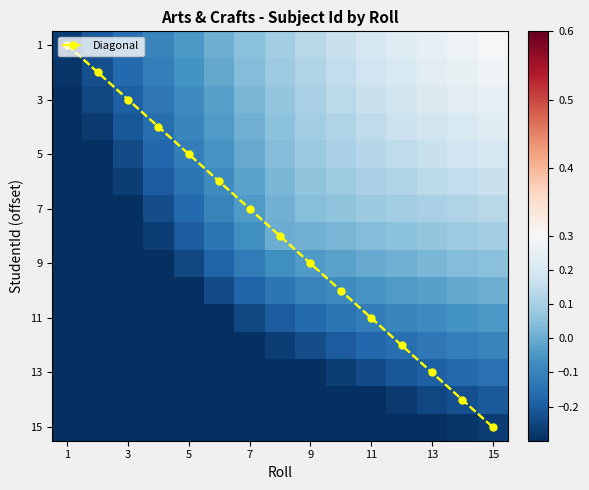

At which label does Diagonal reach its peak?

15